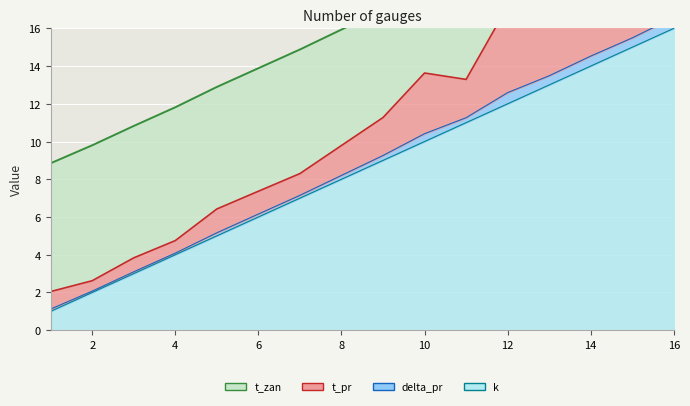

What is the greatest value displayed?

16.0